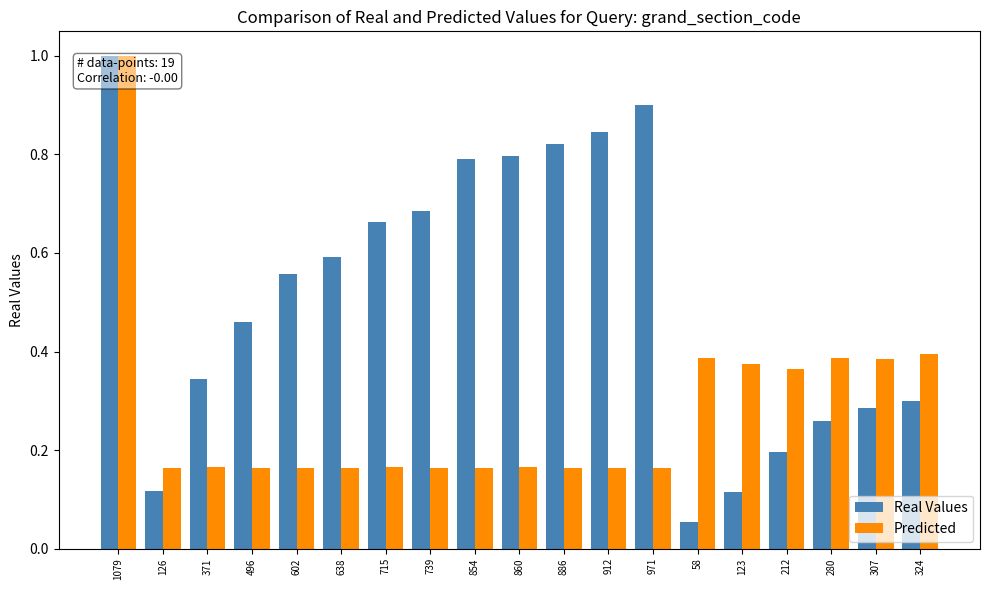

Which category has the highest value in the Predicted series?

1079